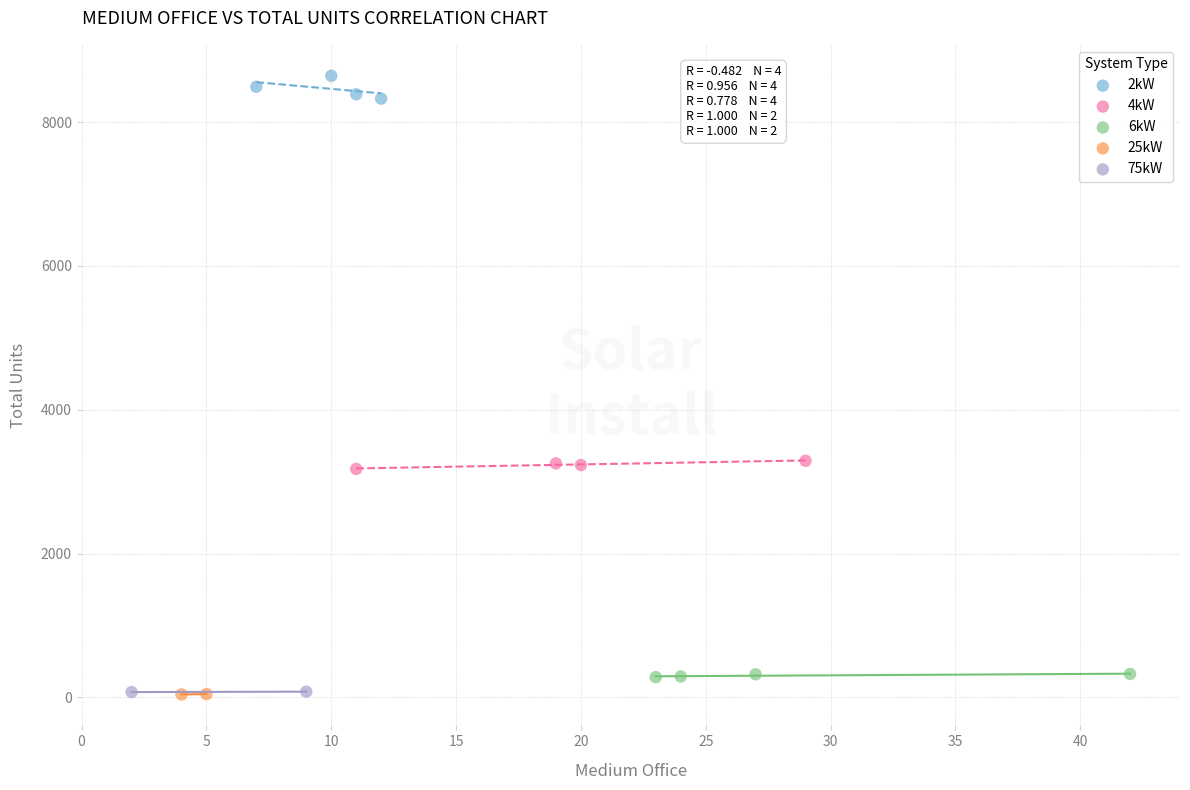

What are all the series names shown in the legend?

2kW, 4kW, 6kW, 25kW, 75kW